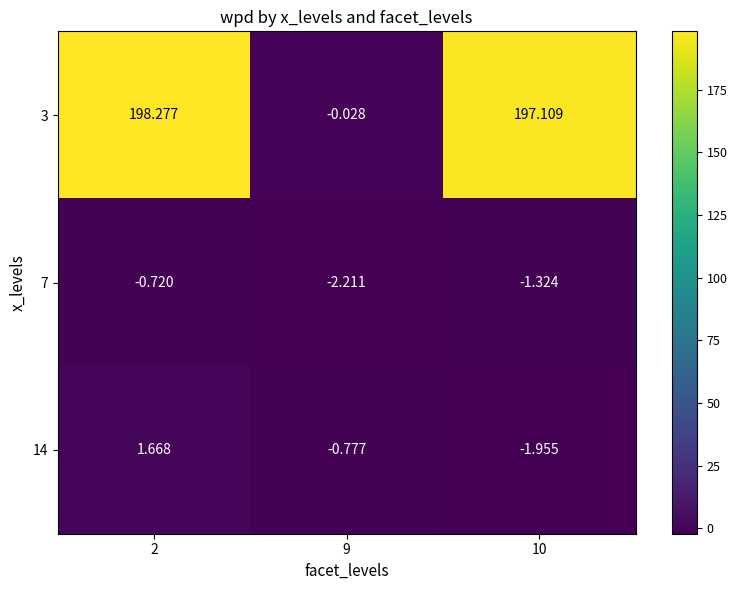

Is the value of 3 at 9 greater than the value of 14 at 9?

Yes